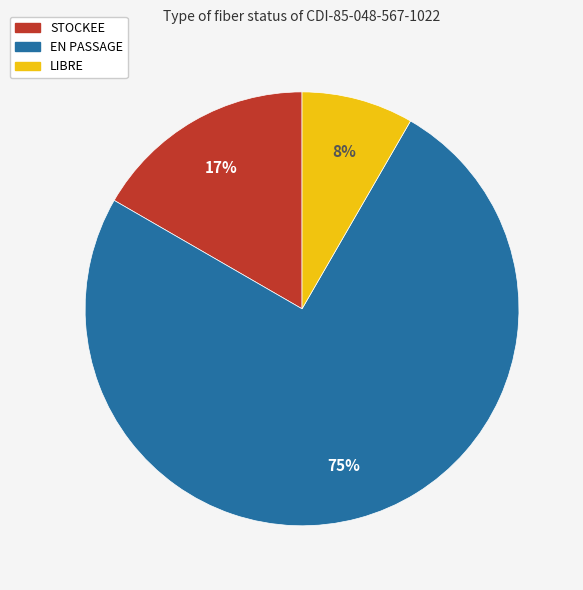

What percentage is the EN PASSAGE slice, to the nearest percent?

75%